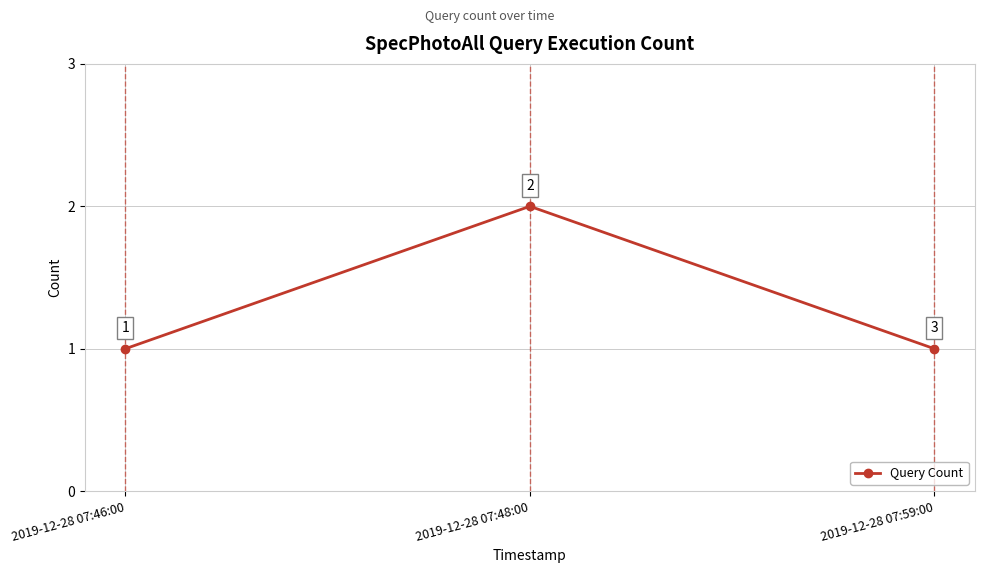

What is the difference between the maximum and second lowest values?

1